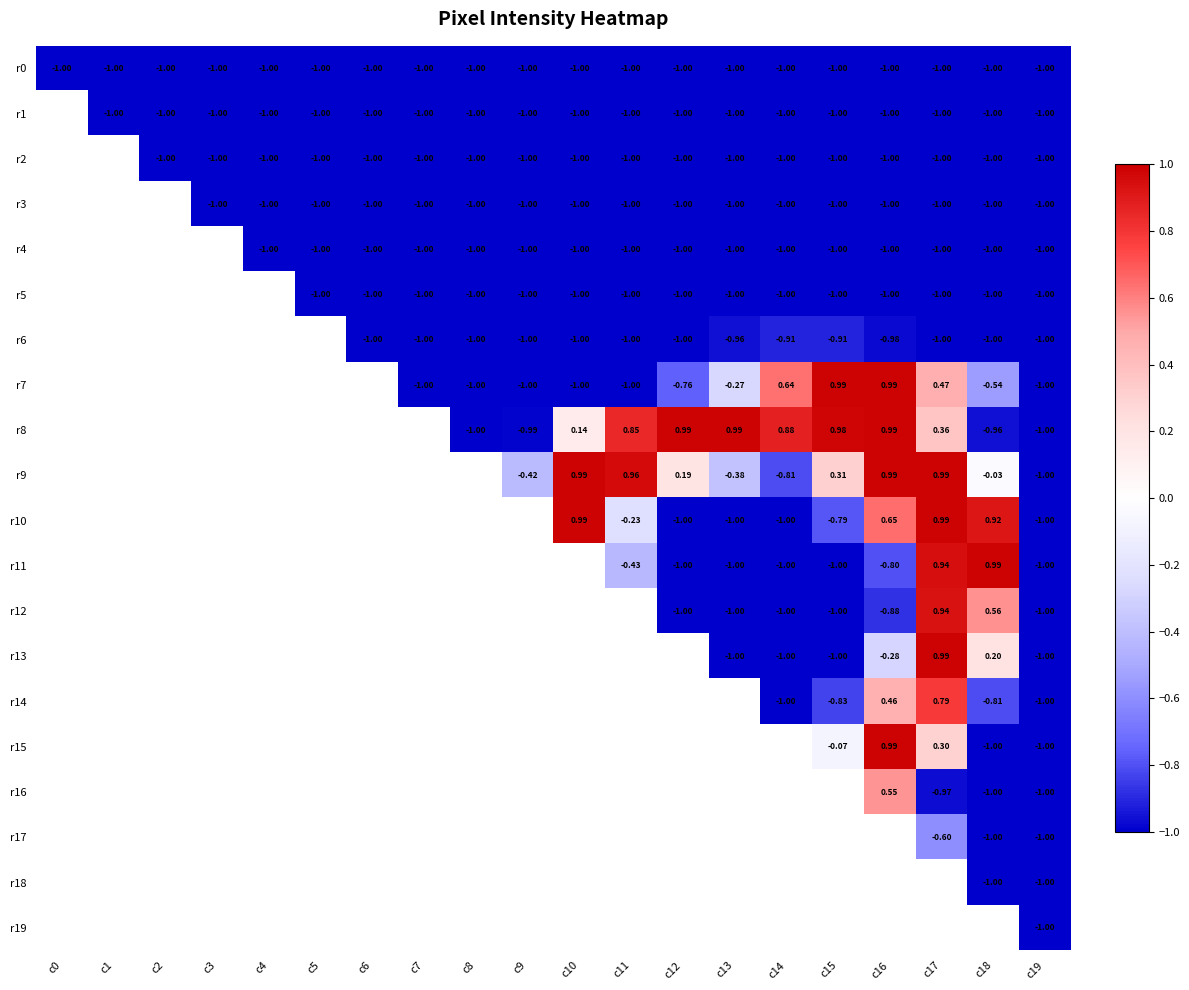

Is the value of r5 at c13 greater than the value of r8 at c12?

No